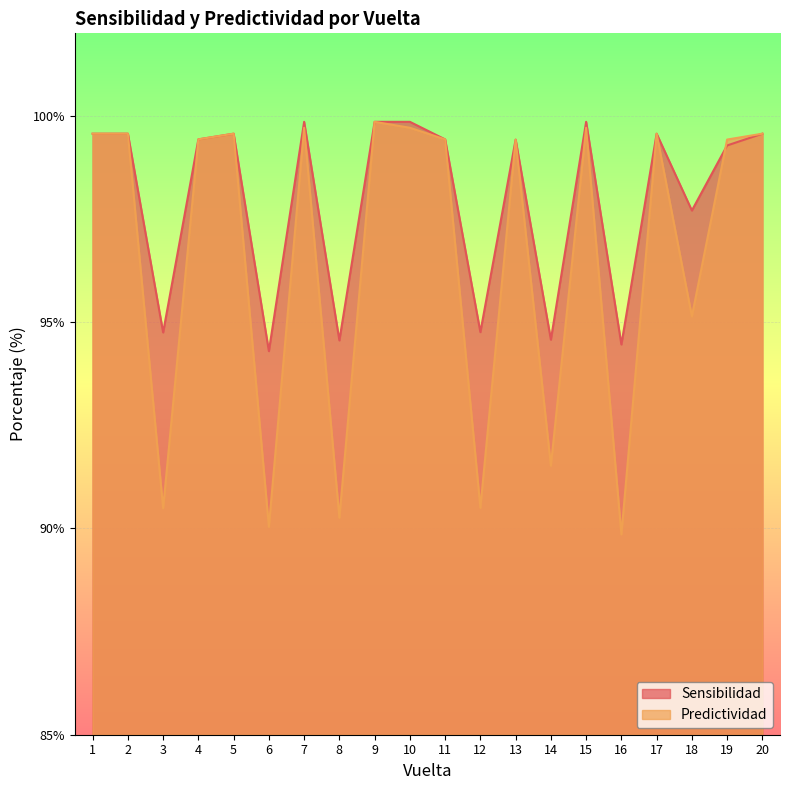

Does the chart display data point markers on the line(s)?

No